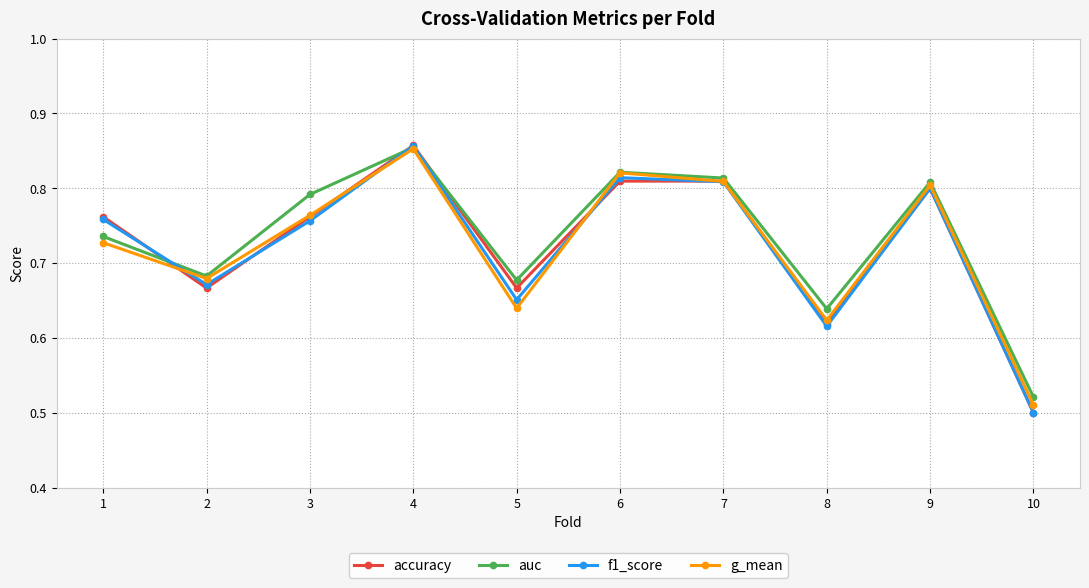

Which category has the highest value across all series?

4